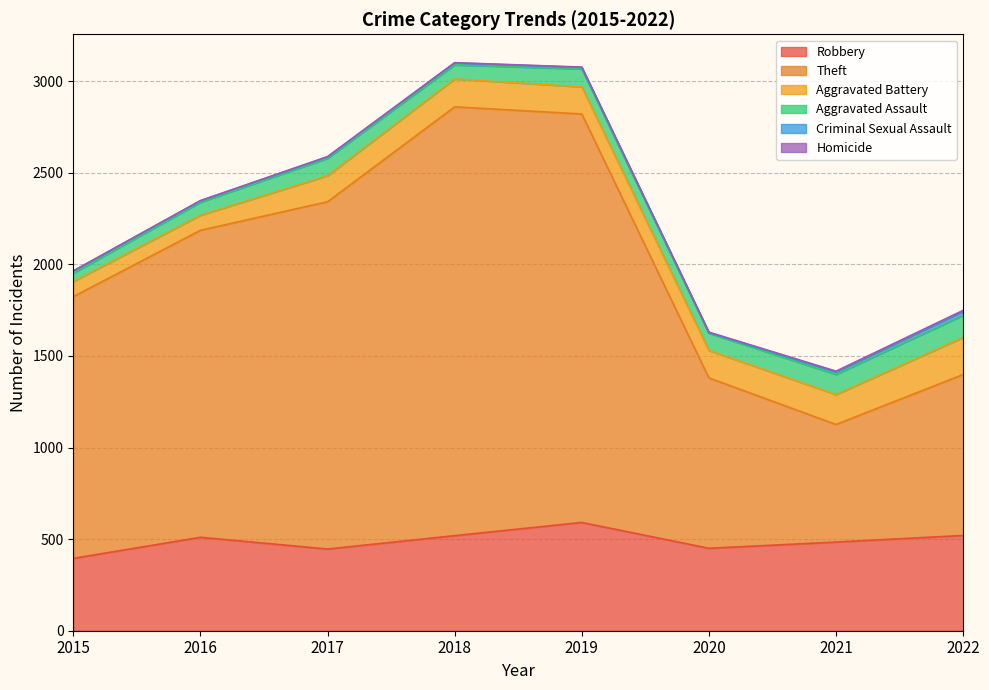

Between 2019 and 2022, which series saw the biggest shift?

Theft